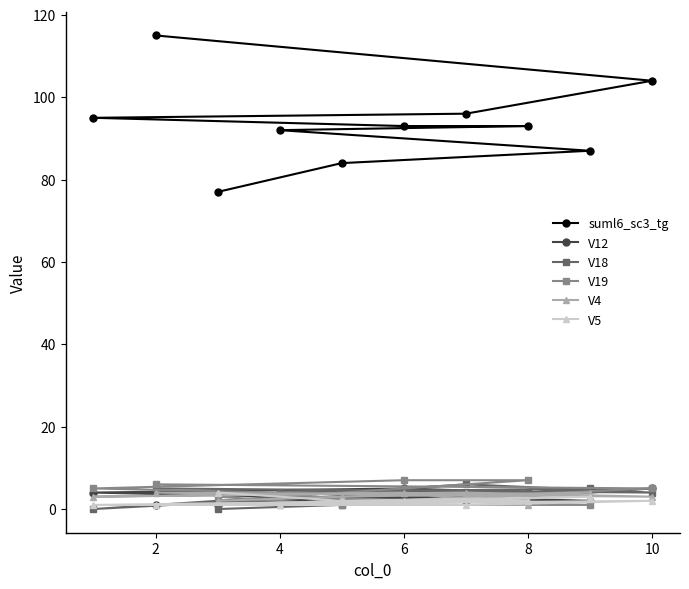

How many interior local peaks does the V12 series have?

3